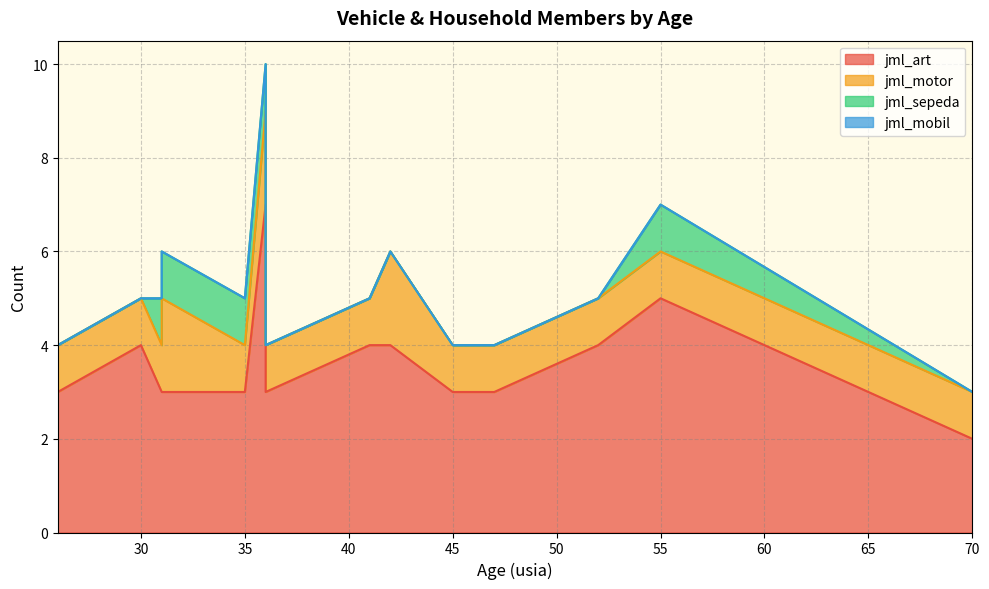

Which category has the lowest value in the jml_motor series?

26